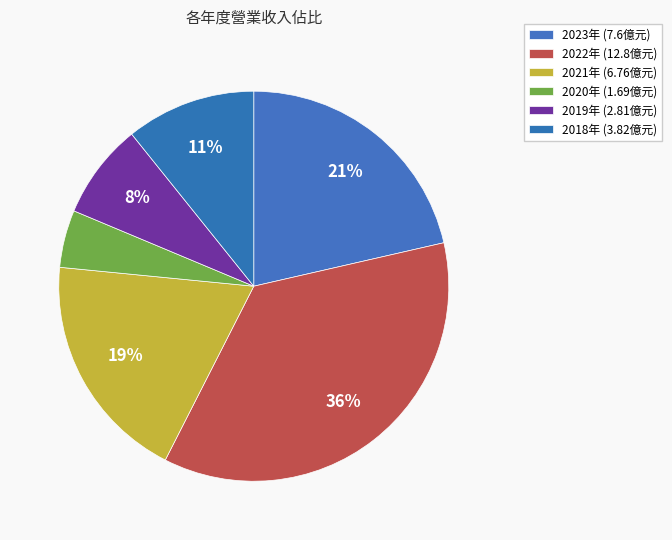

How many slices are in this pie chart?

6